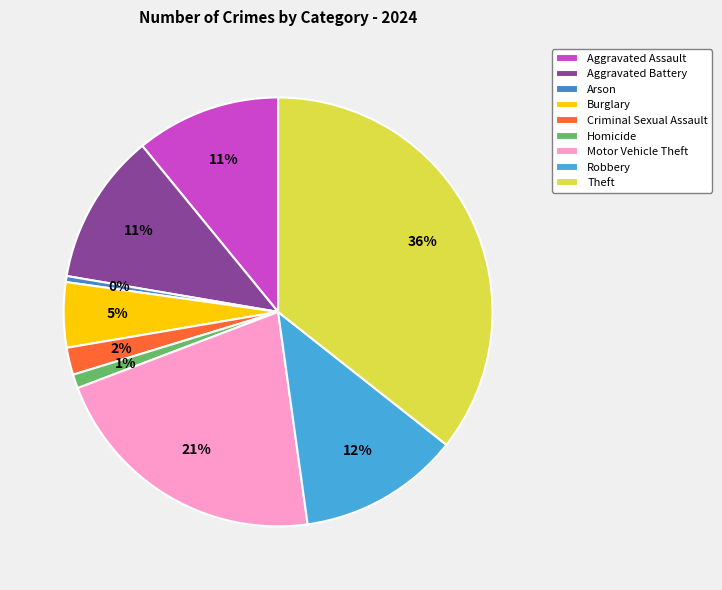

What is the ratio of the value at Criminal Sexual Assault to the value at Burglary?

0.4